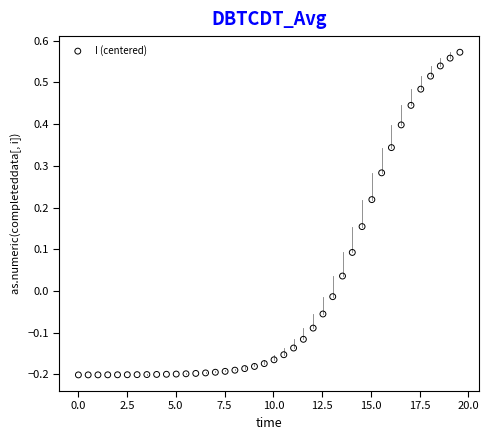

What is the range of X values (max minus min)?

19.6